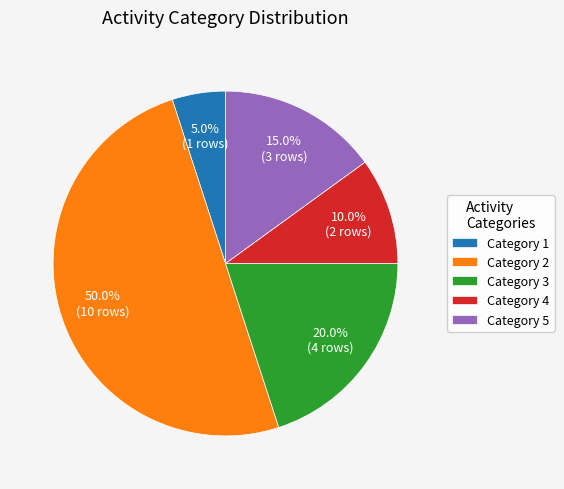

How many slices are in this pie chart?

5